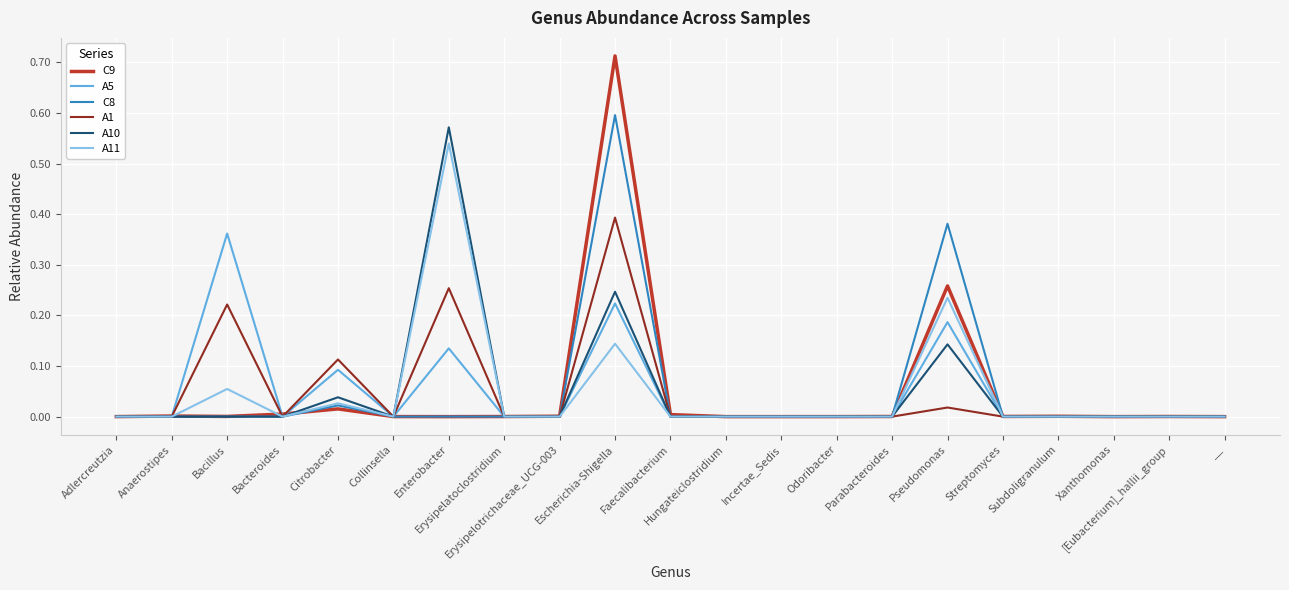

Which series has the largest range (max minus min)?

C9